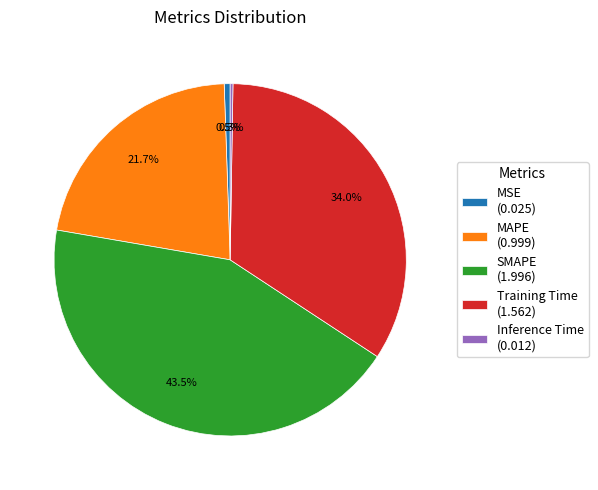

To the nearest percent, what is the difference between the largest and smallest slice percentages?

43%